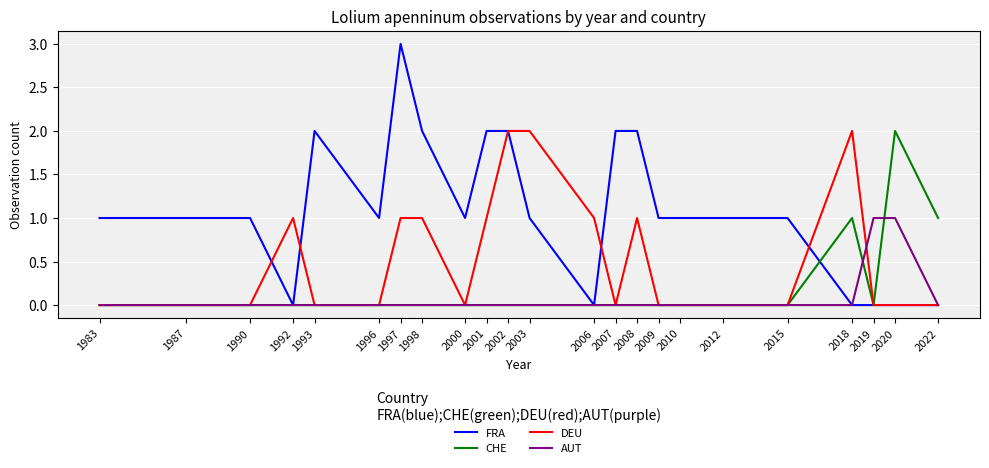

How many lines are shown in the chart?

4